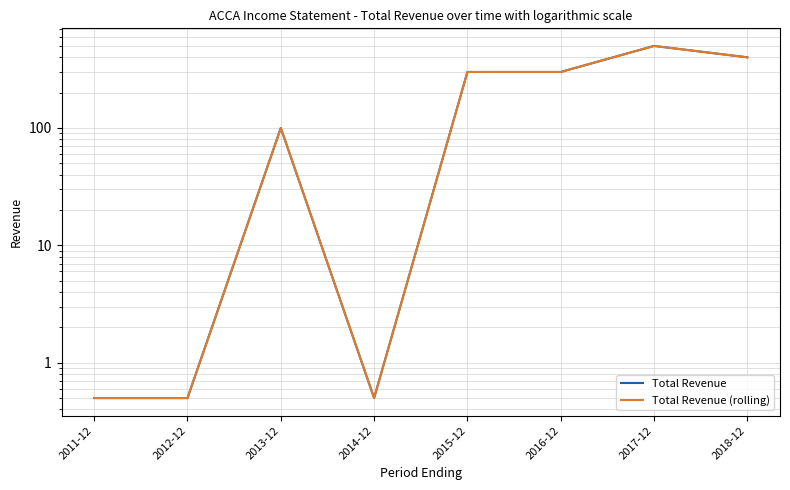

Where is the first local minimum for Total Revenue?

2014-12